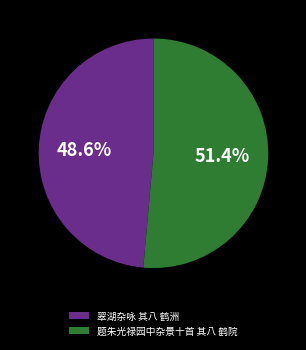

The 翠湖杂咏 其八 鹤洲 slice represents 49% of the pie. True or false?

True